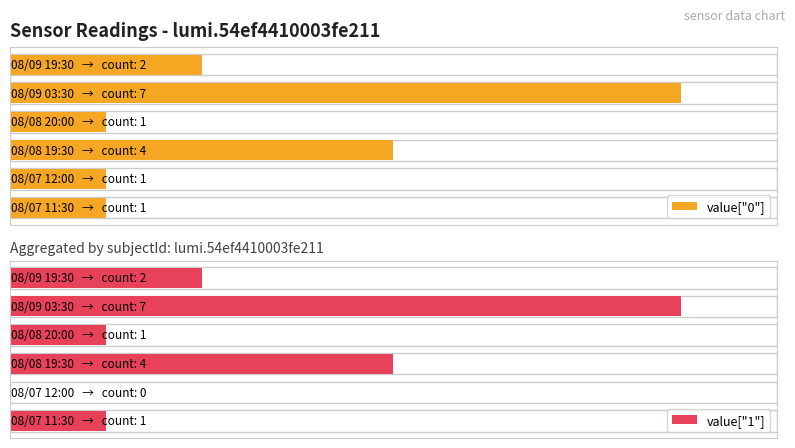

What is the highest value of the value["0"] series?

7